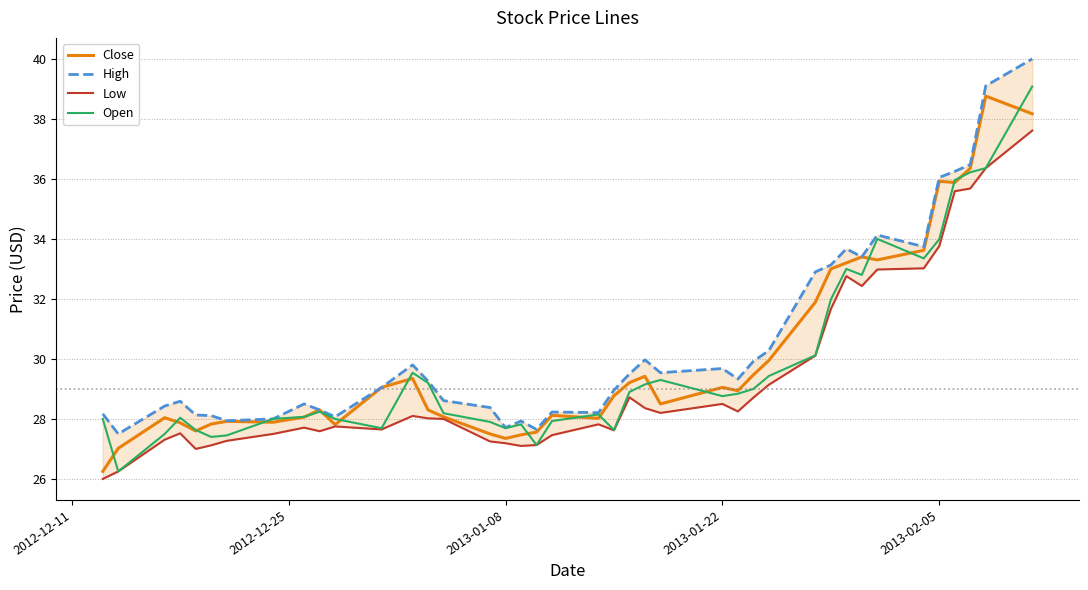

What is the maximum value for Close?

38.8